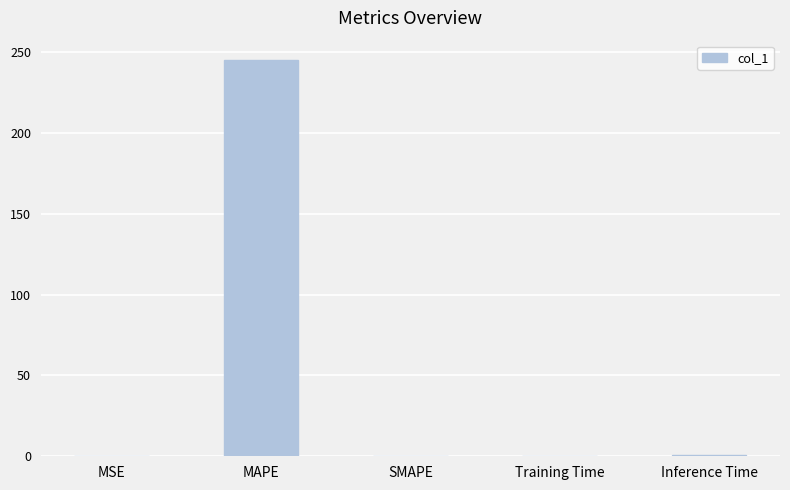

What value does the data have at Inference Time?

0.9